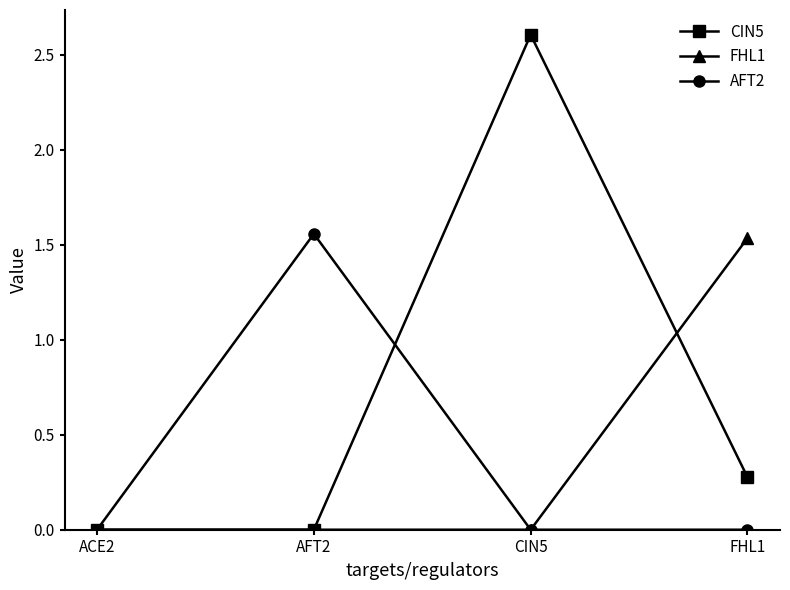

Is it true that AFT2 equals 0.6 at CIN5?

False